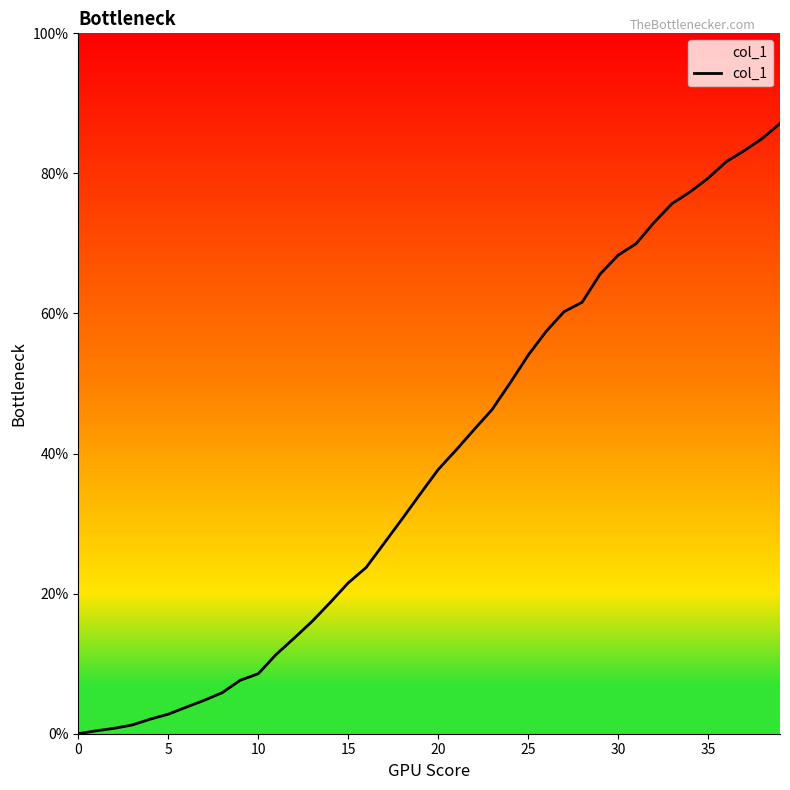

True or false: the data shows 15.3 at 10.

False